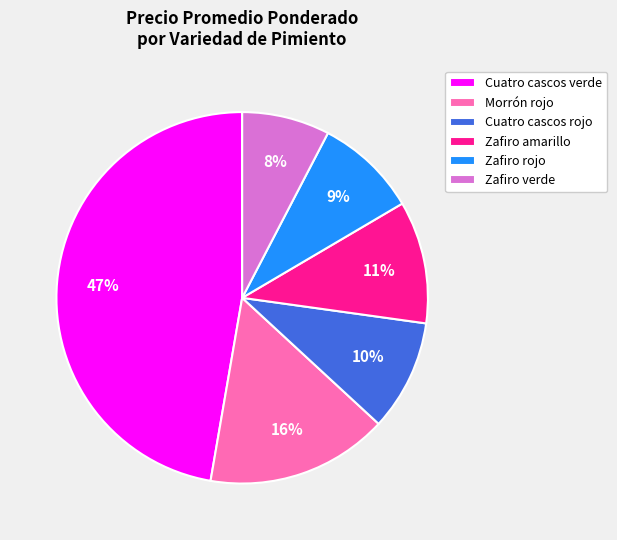

Which slice is the smallest?

Zafiro verde